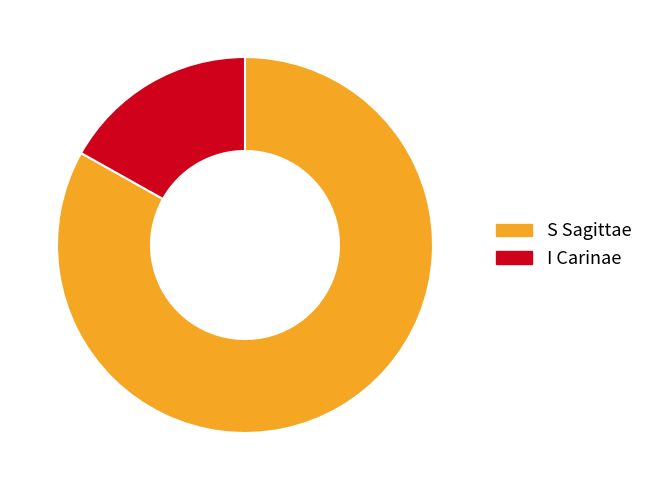

Is the sum of I Carinae and S Sagittae greater than half?

Yes